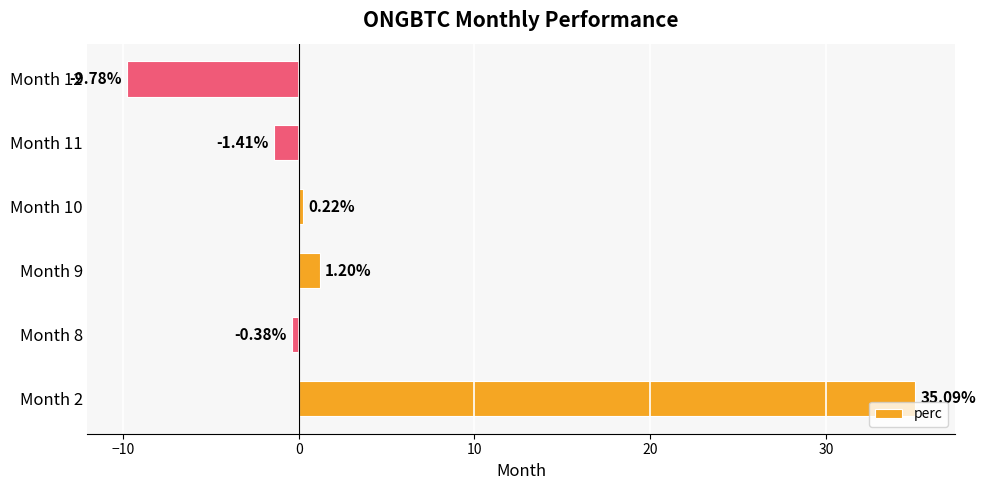

Between Month 10 and Month 11, which is larger?

Month 10